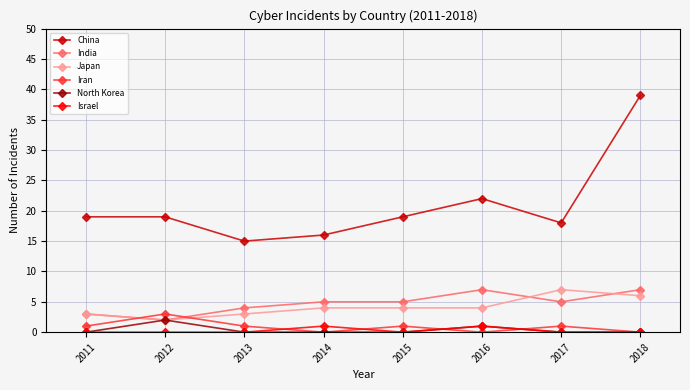

True or false: Israel and India cross at least once.

False